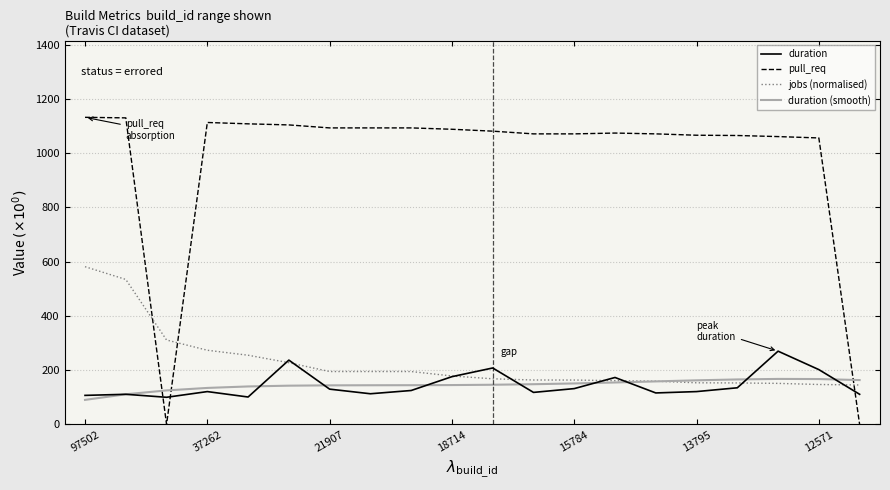

What is the greatest value displayed?

1132.0